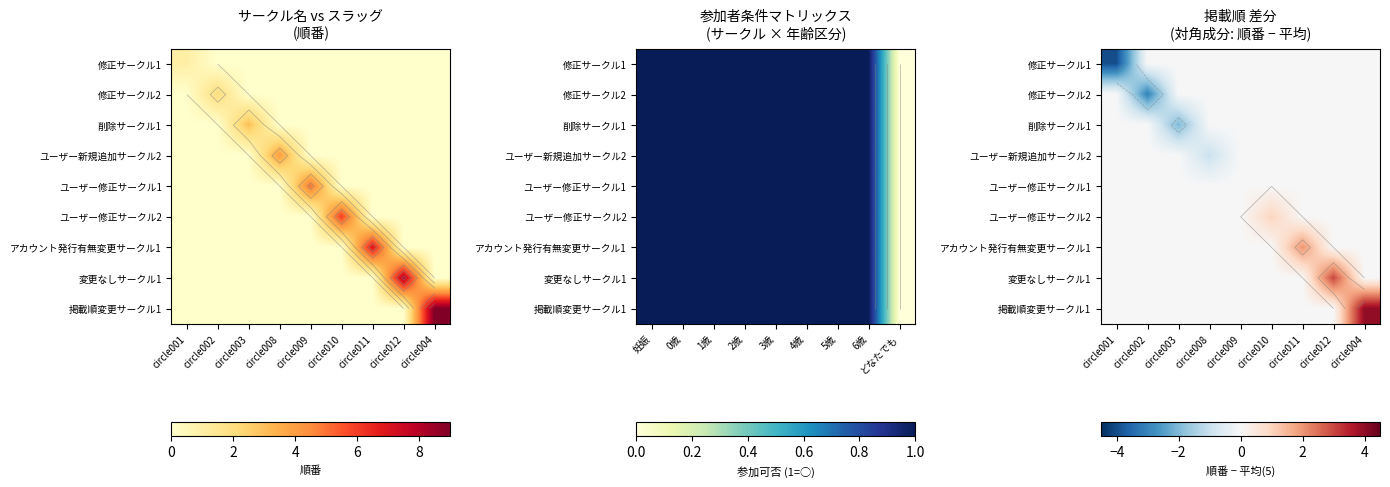

Between circle012 and circle002, which is larger?

circle012